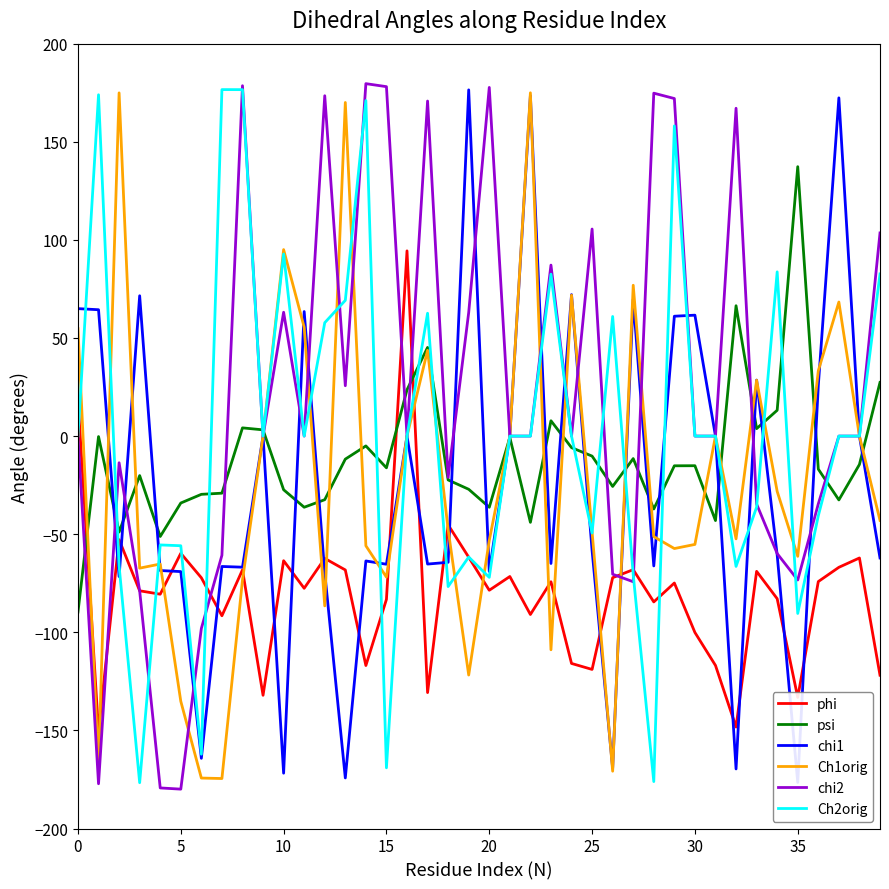

Reading right to left, extract all data points from this chart.

phi: -121.9	-62.1	-66.9	-74.1	-133.2	-82.9	-68.9	-148.3	-116.9	-100.1	-74.9	-84.5	-68.1	-72.2	-118.9	-115.9	-74.2	-90.9	-71.6	-78.6	-61.7	-45.2	-130.7	94.4	-83.2	-116.9	-68.2	-62.3	-77.6	-63.5	-132.1	-68.2	-91.6	-72.2	-59.7	-80.6	-78.8	-52.8	-150.3	18.6
psi: 27.4	-14.5	-32.5	-16.8	137.3	13.2	3.8	66.4	-43.0	-15.1	-15.1	-37.2	-11.5	-25.7	-10.2	-5.9	7.8	-44.0	-0.7	-36.3	-27.1	-22.4	45.2	23.6	-16.2	-5.0	-11.7	-32.4	-36.3	-27.3	3.2	4.2	-29.1	-29.7	-34.1	-51.2	-20.1	-48.9	-0.2	-89.7
chi1: -62.1	0.0	172.4	25.8	-176.5	-60.6	28.6	-169.6	0.0	61.6	61.1	-66.2	69.7	-169.3	-58.3	72.1	-64.9	173.5	0.0	-69.0	176.4	-64.3	-65.2	0.0	-65.3	-63.6	-174.2	-69.5	63.5	-171.8	0.0	-66.8	-66.5	-164.2	-69.1	-68.5	71.5	-71.6	64.4	65.0
Ch1orig: -43.0	0.0	68.3	33.3	-61.3	-28.2	28.5	-52.4	0.0	-55.2	-57.3	-51.2	76.9	-170.8	-48.9	71.8	-108.9	175.0	0.0	-53.2	-121.8	-47.7	43.7	0.0	-71.9	-55.9	170.0	-86.5	55.5	95.0	0.0	-73.4	-174.5	-174.3	-135.2	-65.2	-67.3	174.9	-167.7	54.8
chi2: 103.5	0.0	0.0	-34.6	-73.3	-59.9	-34.6	167.1	0.0	0.0	172.0	174.8	-74.2	-70.4	105.5	0.0	87.2	0.0	0.0	177.7	63.0	-21.0	170.8	0.0	178.1	179.6	25.7	173.5	0.0	63.1	0.0	178.6	-60.7	-98.0	-179.9	-179.3	-78.9	-13.6	-177.2	0.0
Ch2orig: 82.7	0.0	0.0	-40.6	-90.4	83.7	-36.2	-66.4	0.0	0.0	158.1	-176.1	-70.6	61.0	-49.4	0.0	82.5	0.0	0.0	-72.0	-61.6	-76.7	62.6	0.0	-169.1	171.0	69.2	57.8	0.0	92.8	0.0	176.6	176.6	-162.1	-55.9	-55.5	-176.7	-66.2	174.0	0.0